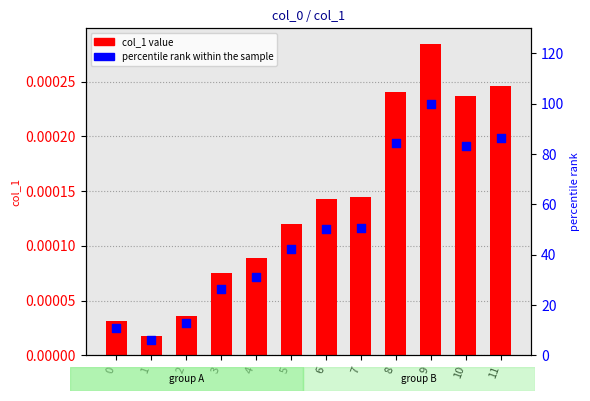

Which series contains the lowest Y value?

col_1 value